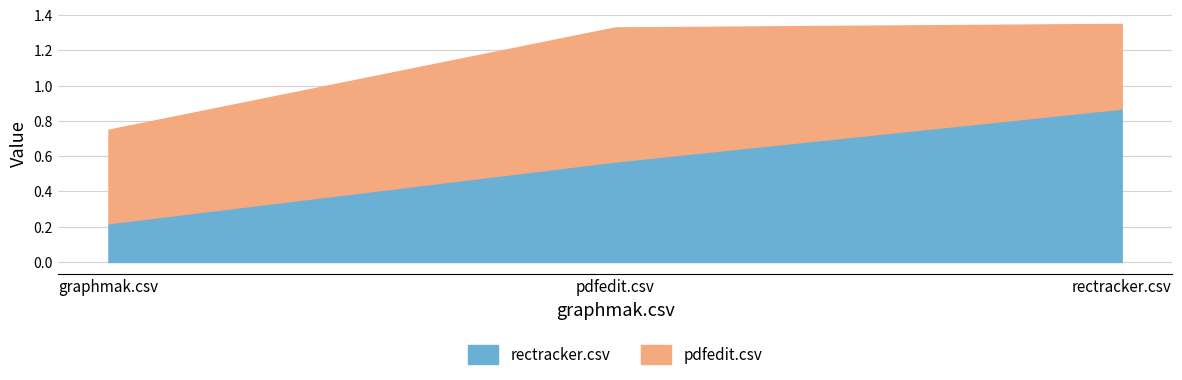

Is it true that pdfedit.csv equals 0.5 at graphmak.csv?

True